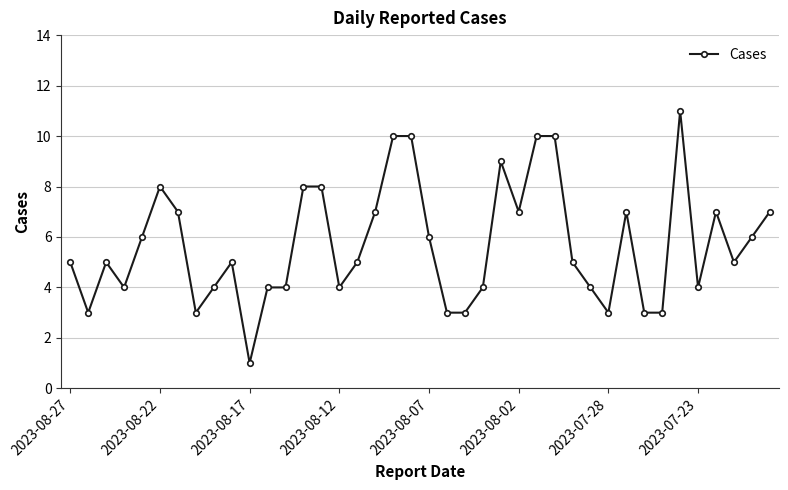

What is the average value?

6